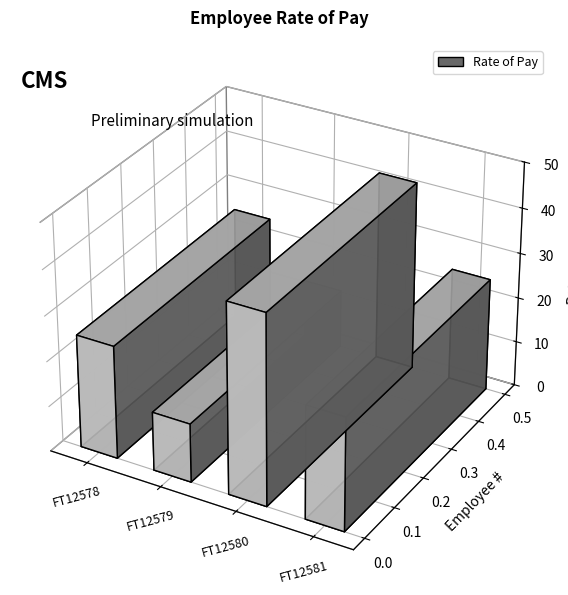

What is the change in value from FT12579 to FT12581?

+12